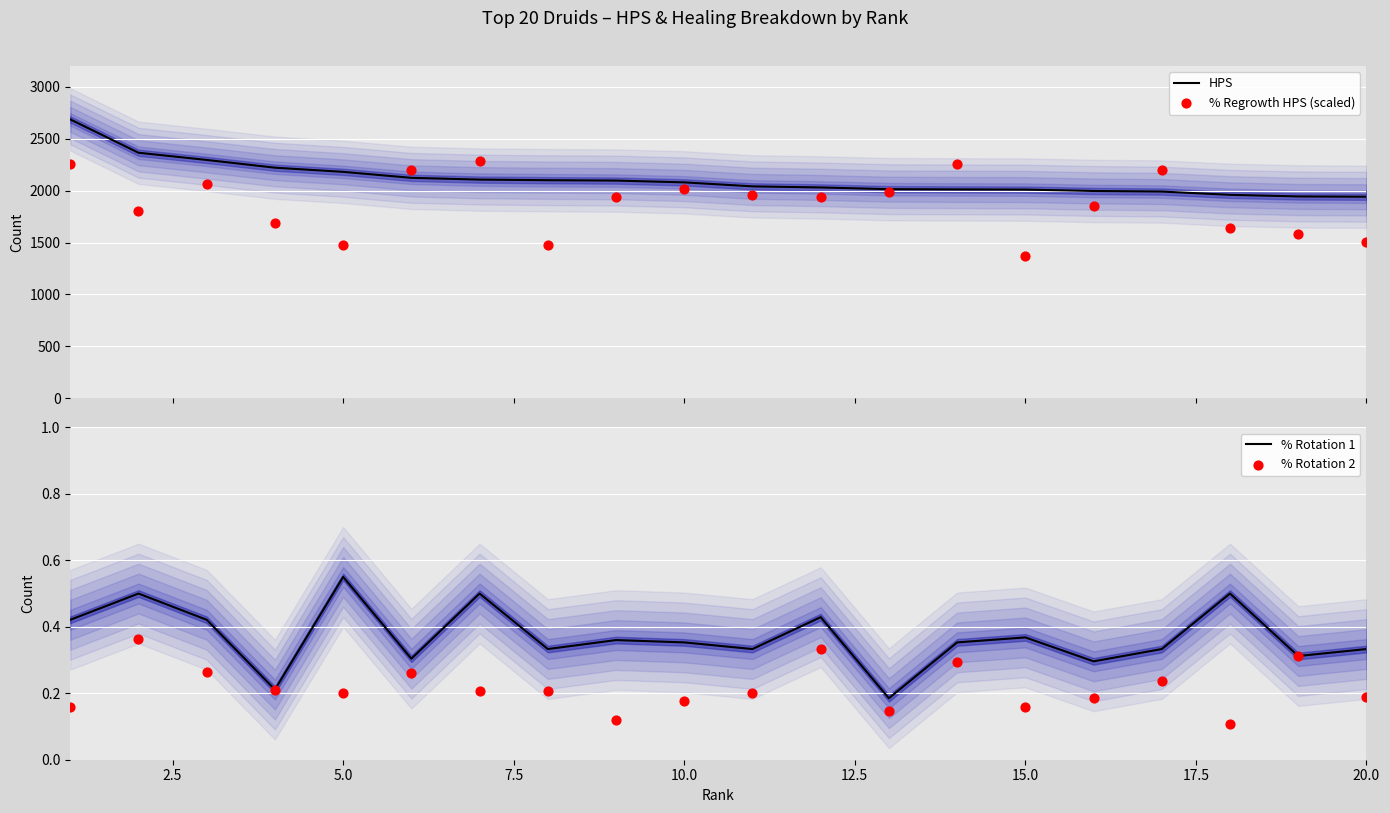

Which series has the widest spread of Y values?

% Regrowth HPS (scaled)